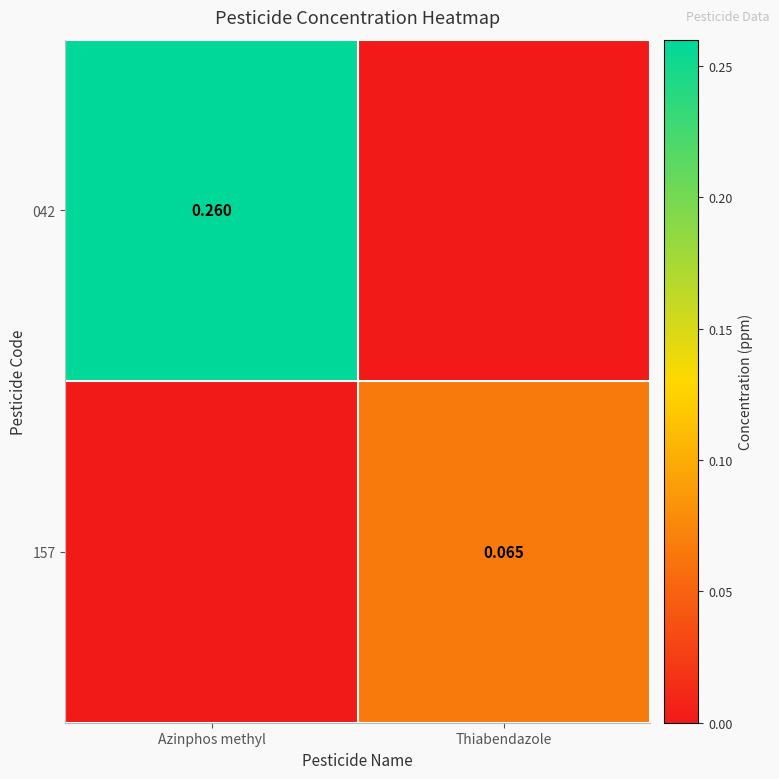

List the series in order of their peak value, lowest first.

157, 042